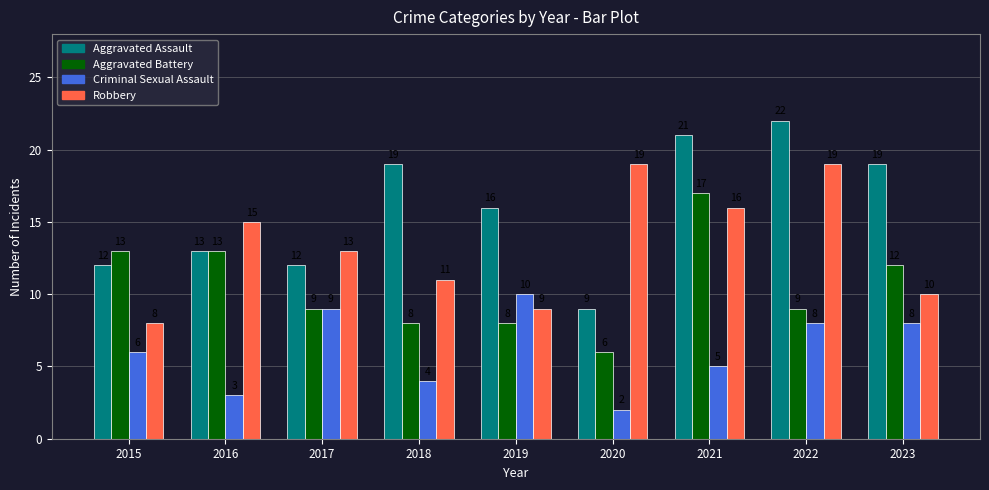

What is the sum of the Robbery values at 2023 and 2020?

29